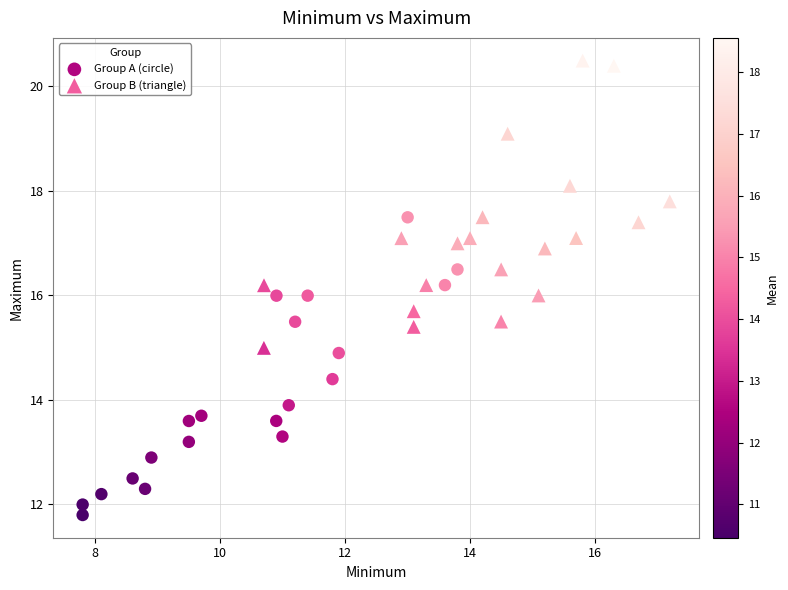

Which series contains the lowest Y value?

Group A (circle)